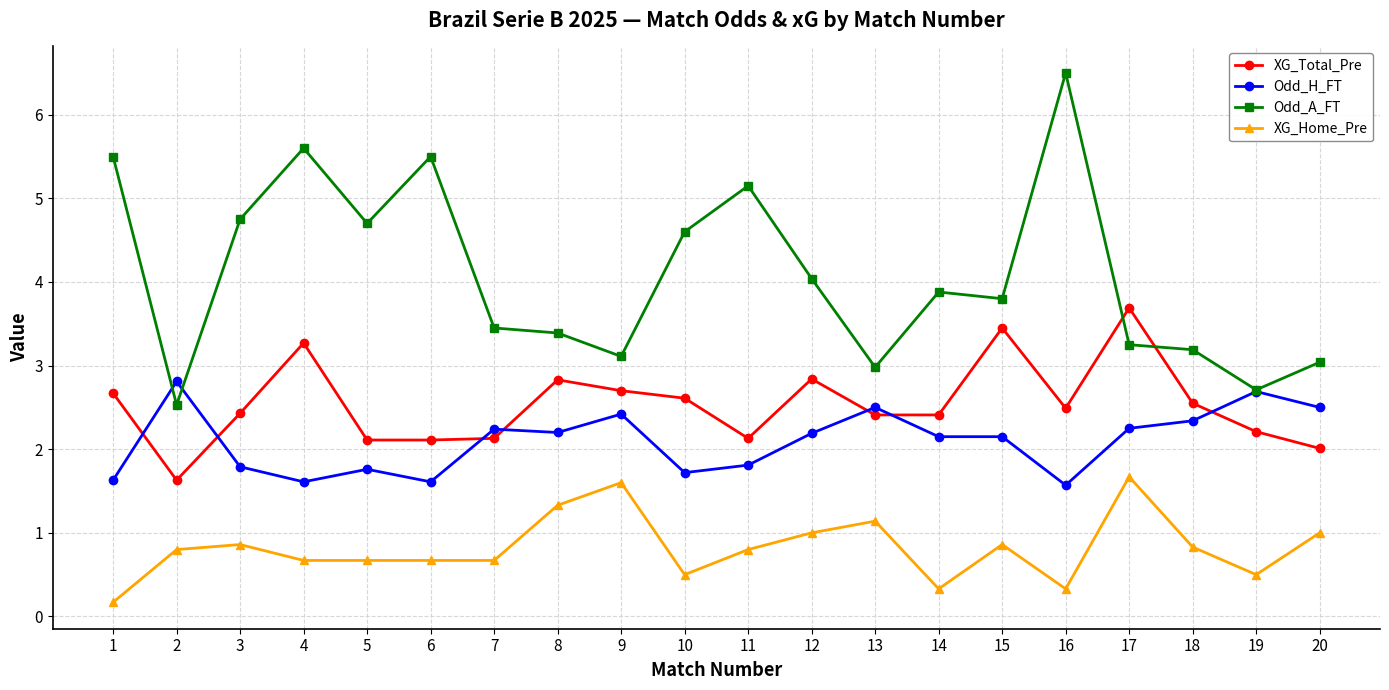

How many Odd_H_FT values are between 1 and 2?

8